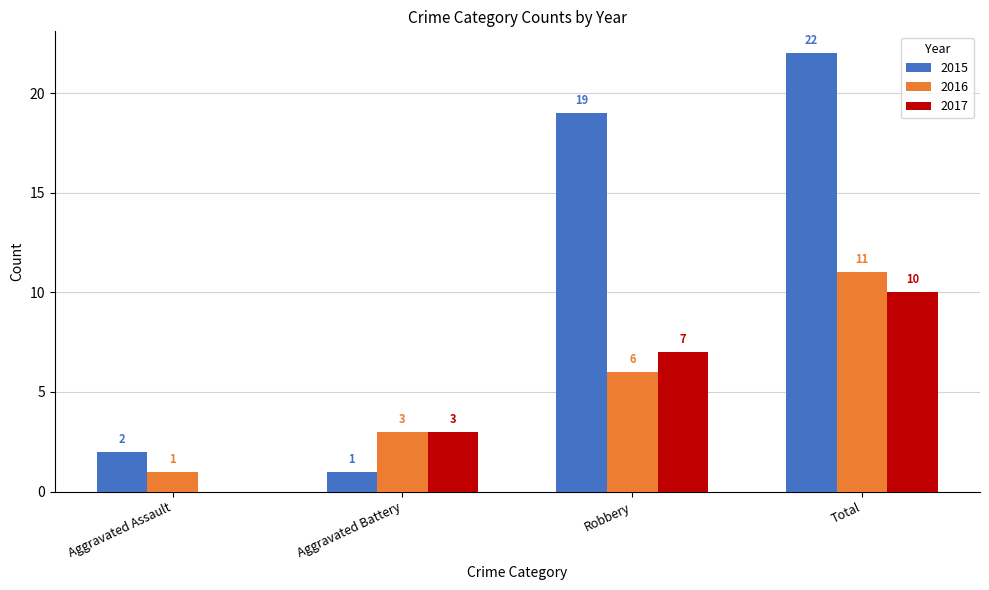

At which label is 2016 closest to 6?

Robbery